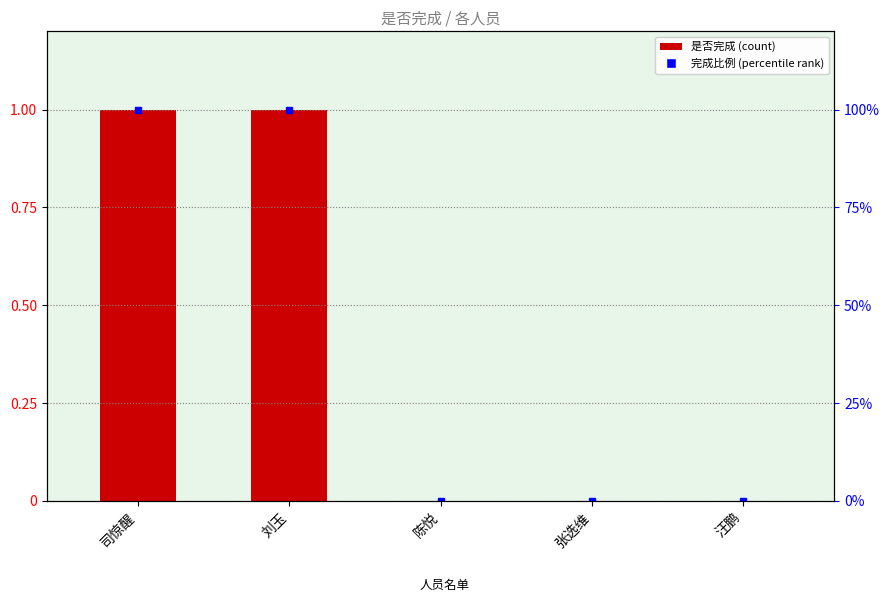

Reading left to right, list all the values displayed in this chart.

1	1	0	0	0